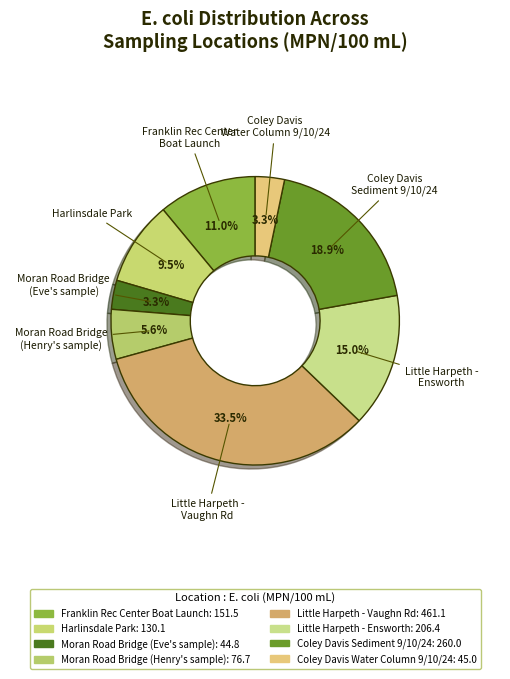

How many segments does this pie chart have?

8